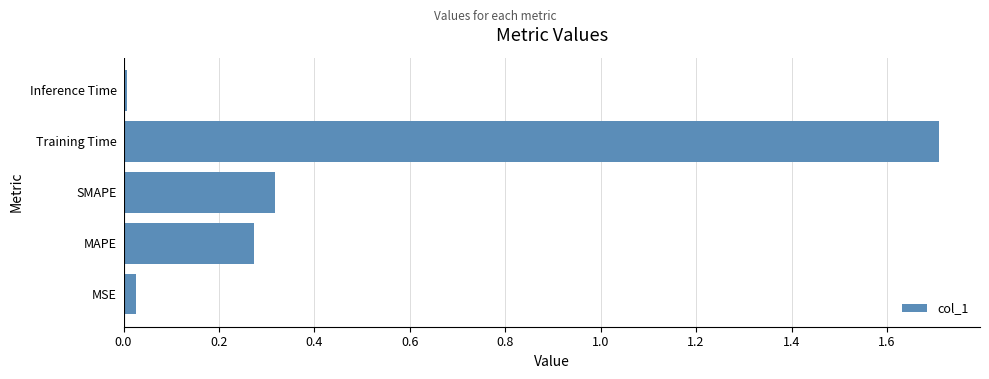

Which label corresponds to the largest value in the chart?

Training Time